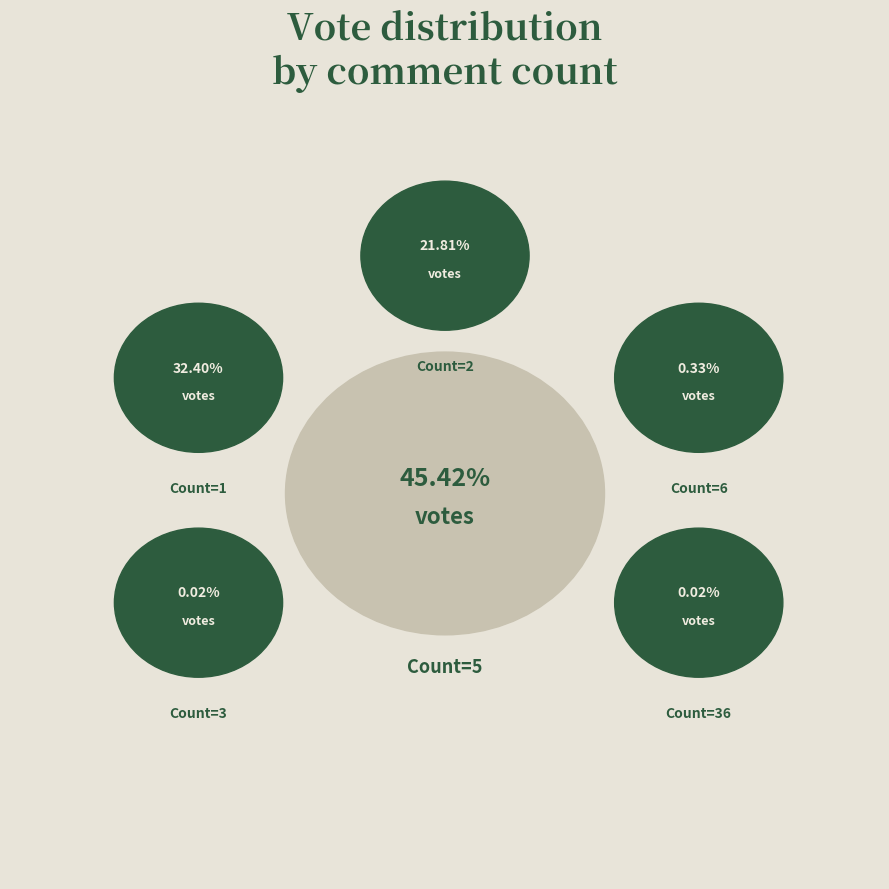

Between Count_3 and Count_1, which is larger?

Count_1